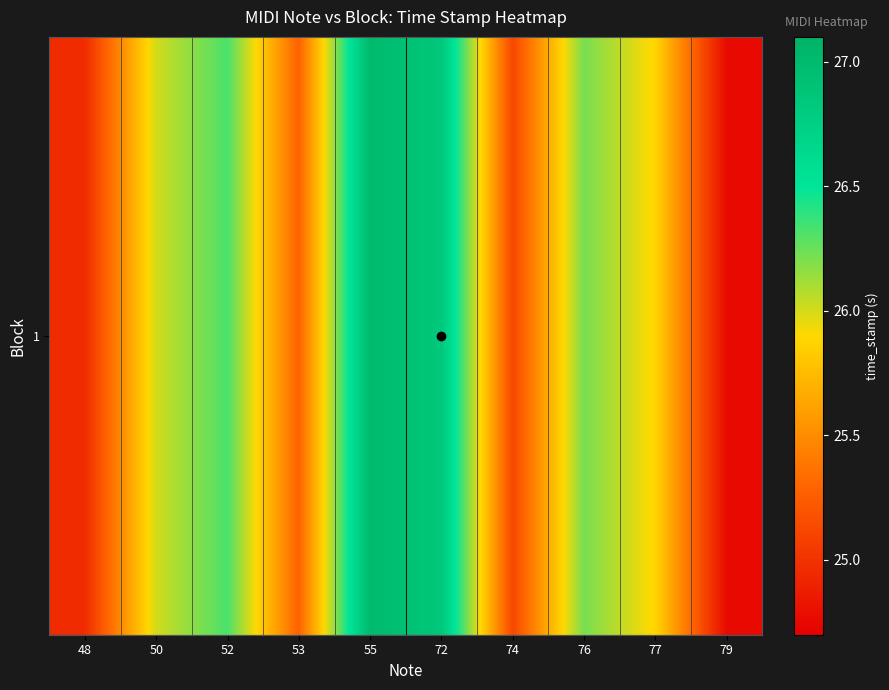

Is it true that the value at 52 is 26.3?

True